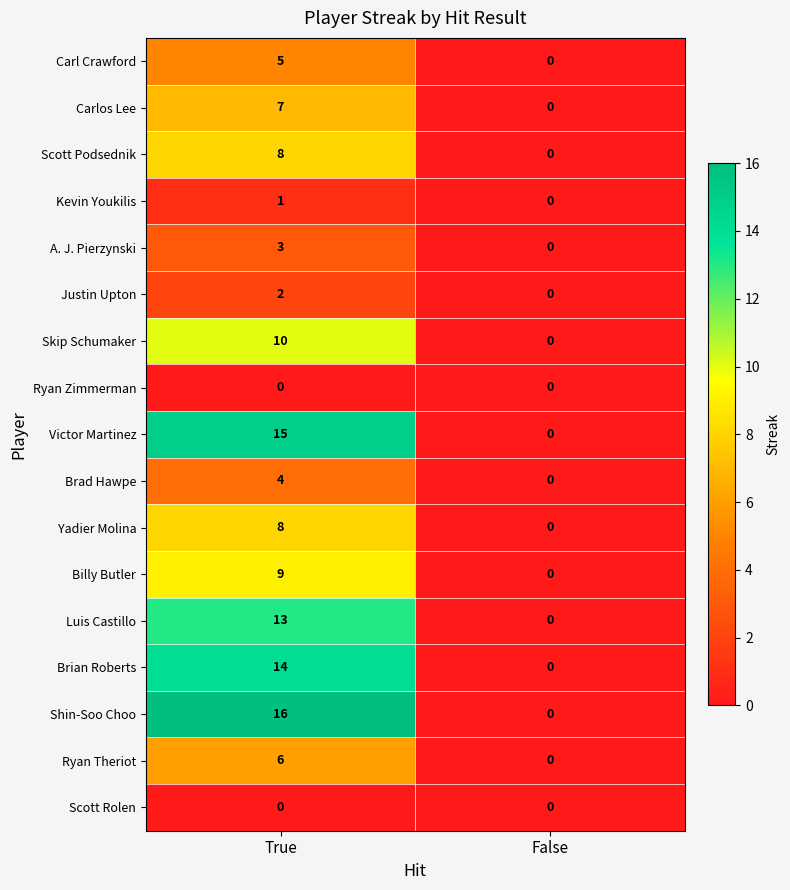

Which category has the highest value across all series?

True